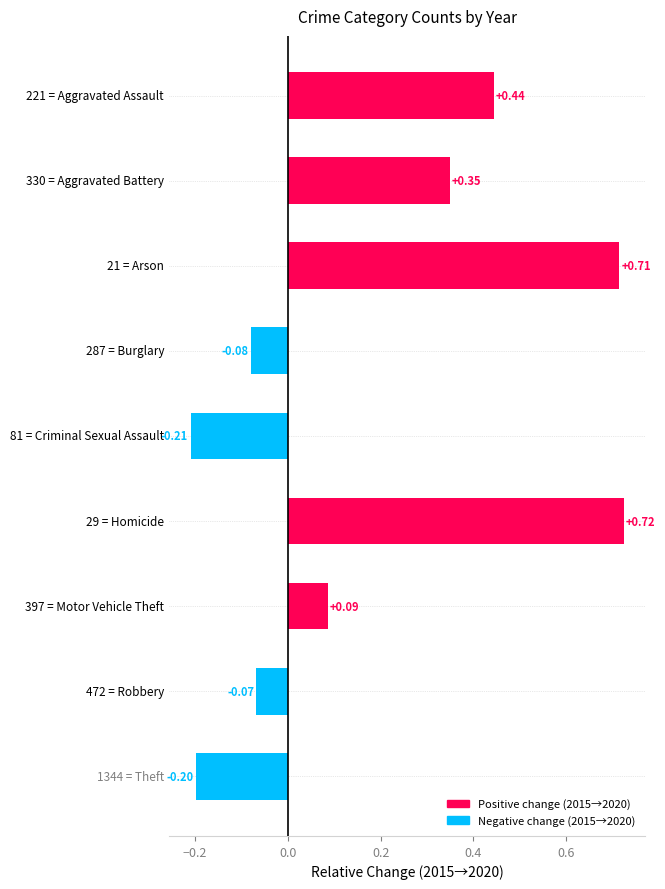

What is the difference between the second highest and second lowest values?

0.9